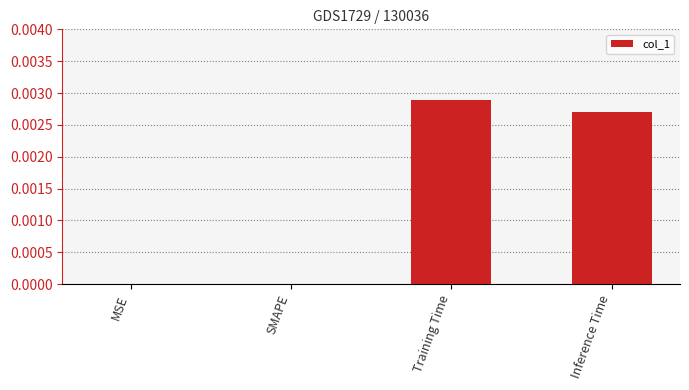

Which has a higher value, MSE or Inference Time?

Inference Time